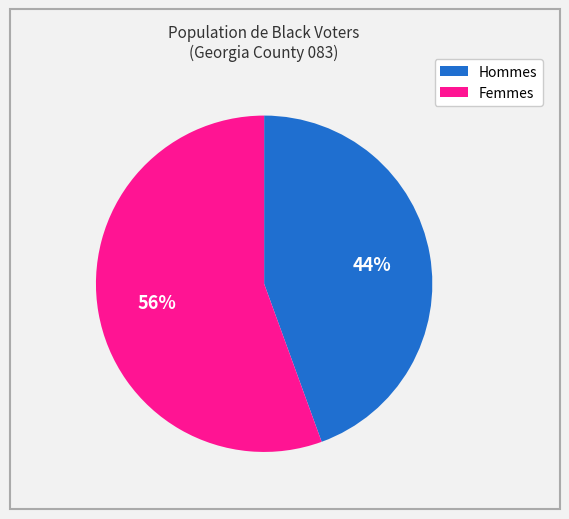

Is there a majority slice in this chart?

Yes